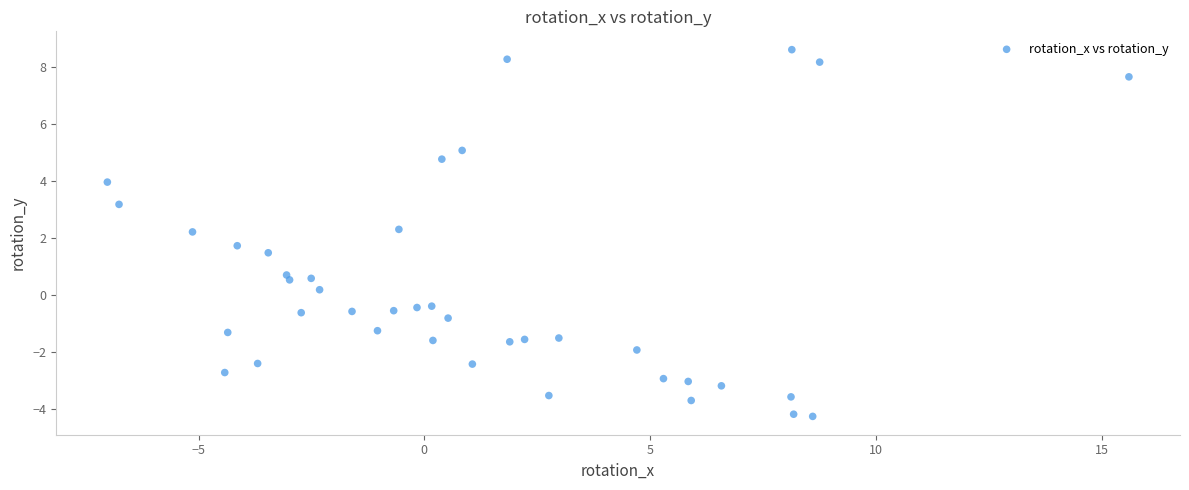

What is the range of X values (max minus min)?

22.6